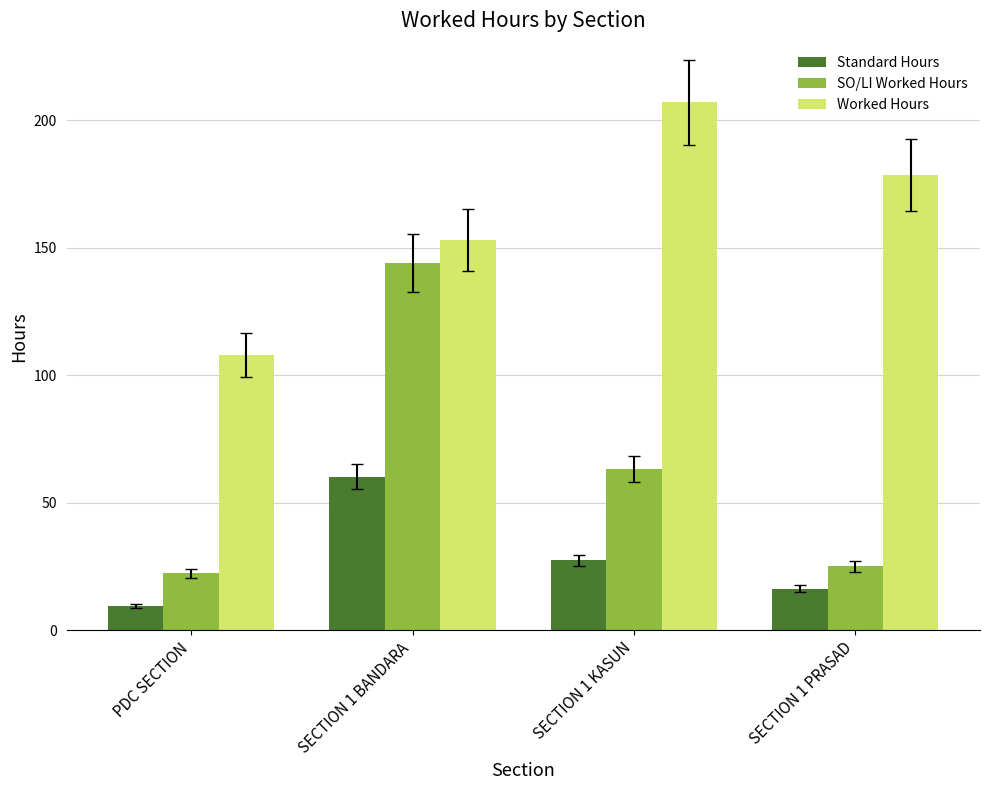

What is the value of the Standard Hours bar at the 1st from the left?

9.4